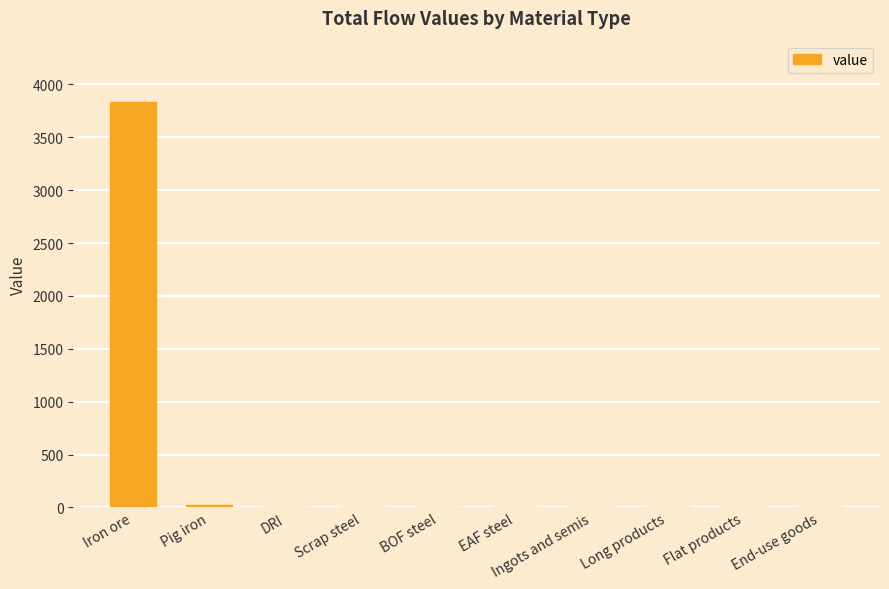

What is the greatest value displayed?

3838.2